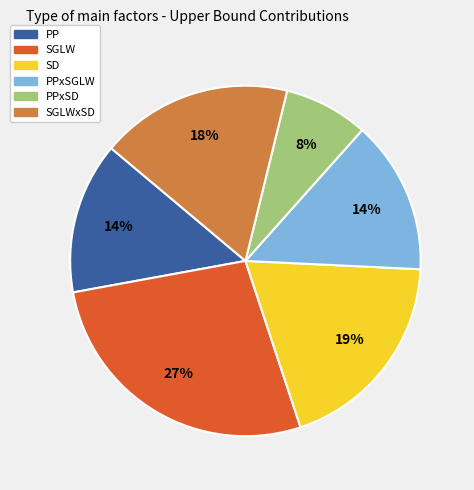

Count the number of slices in the pie.

6